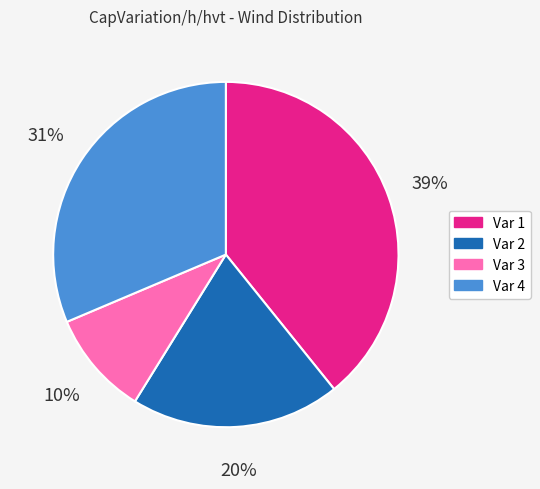

To the nearest percent, what is the difference between the largest and smallest slice percentages?

29%